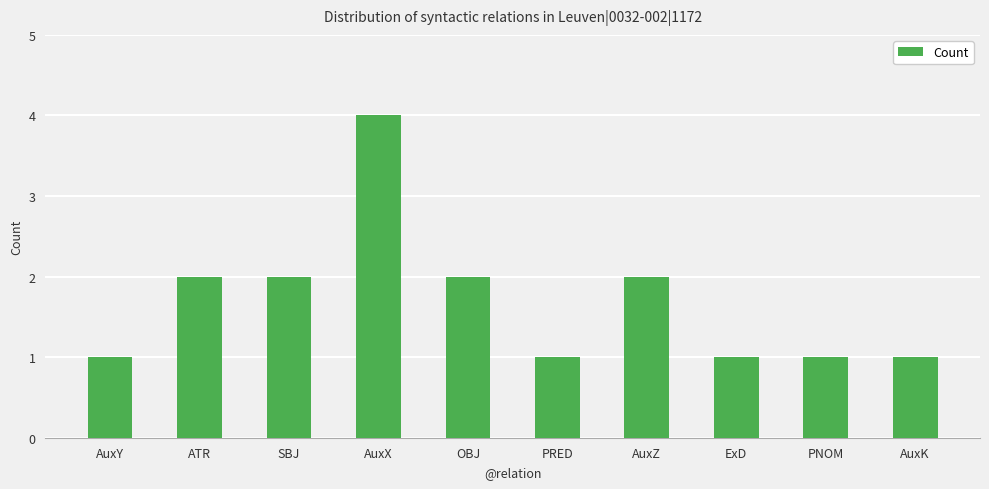

What position from the right is AuxY?

10